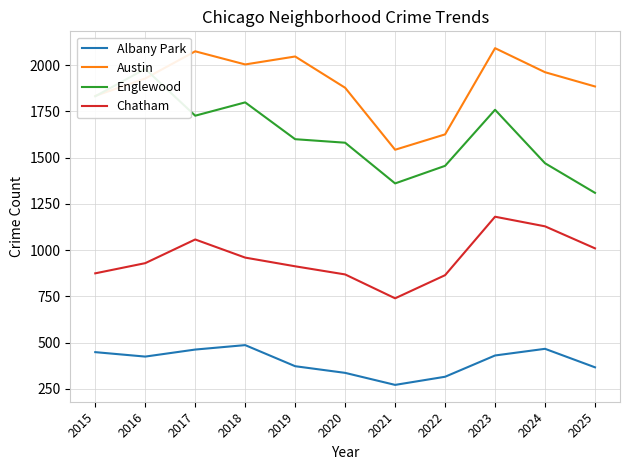

True or false: Albany Park has more than 0 points higher than both neighbors.

True